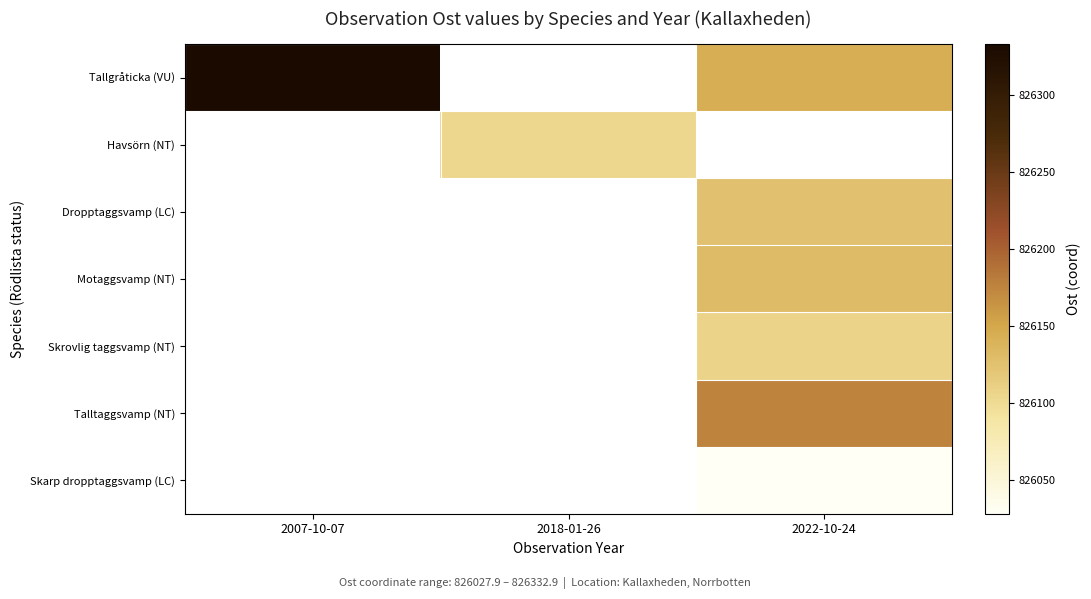

At how many categories does at least one series exceed 826198?

1